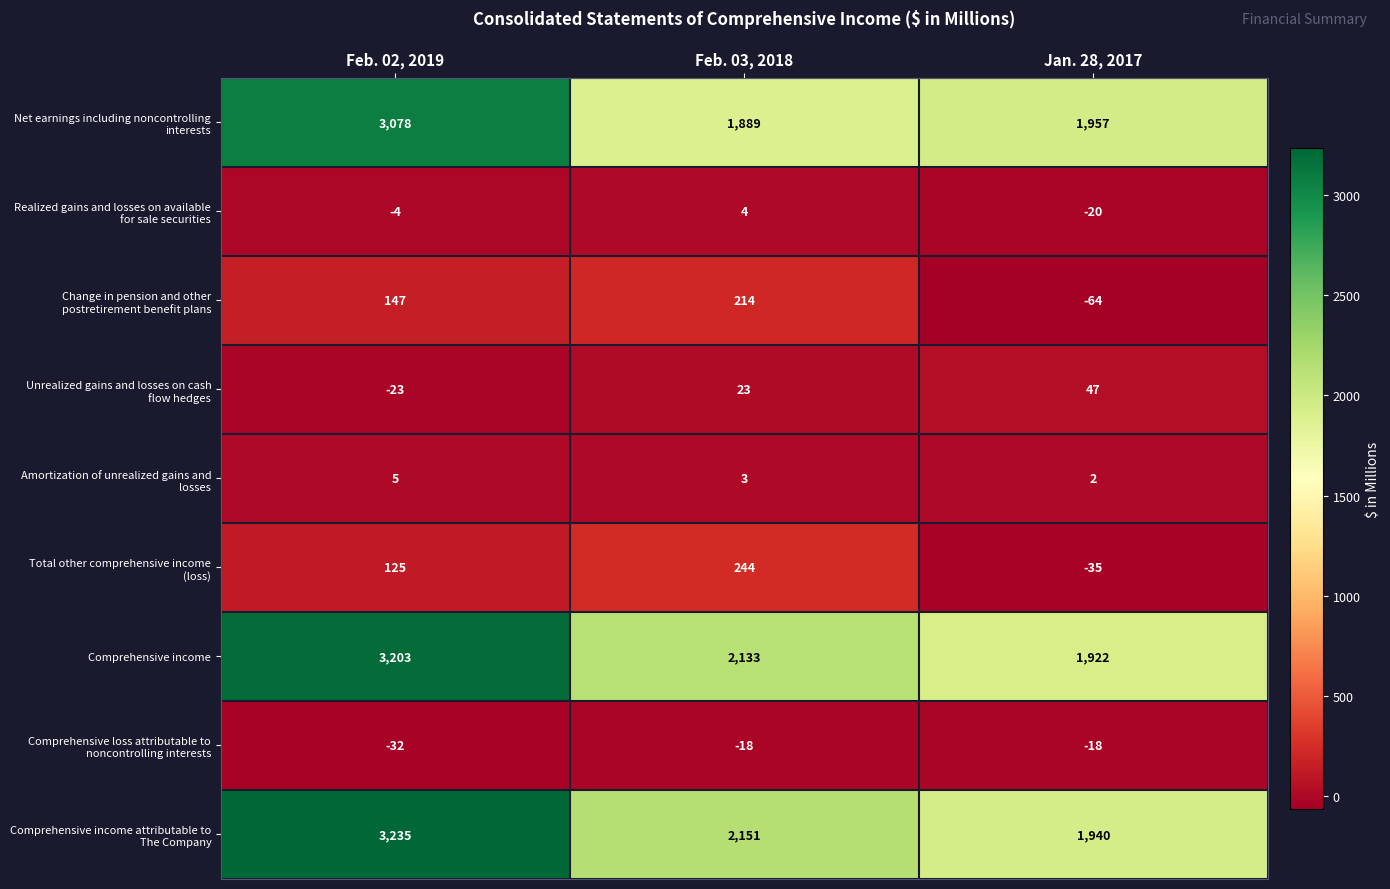

What is the minimum value shown in the chart?

-64